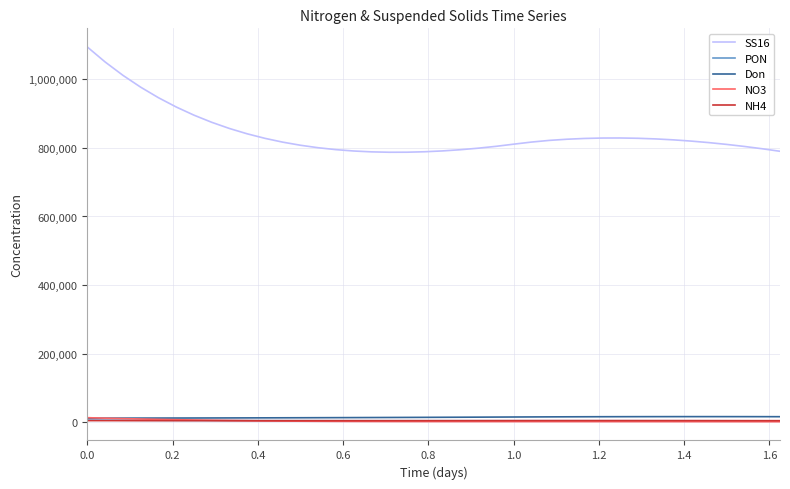

What are all the series names shown in the legend?

SS16, PON, Don, NO3, NH4